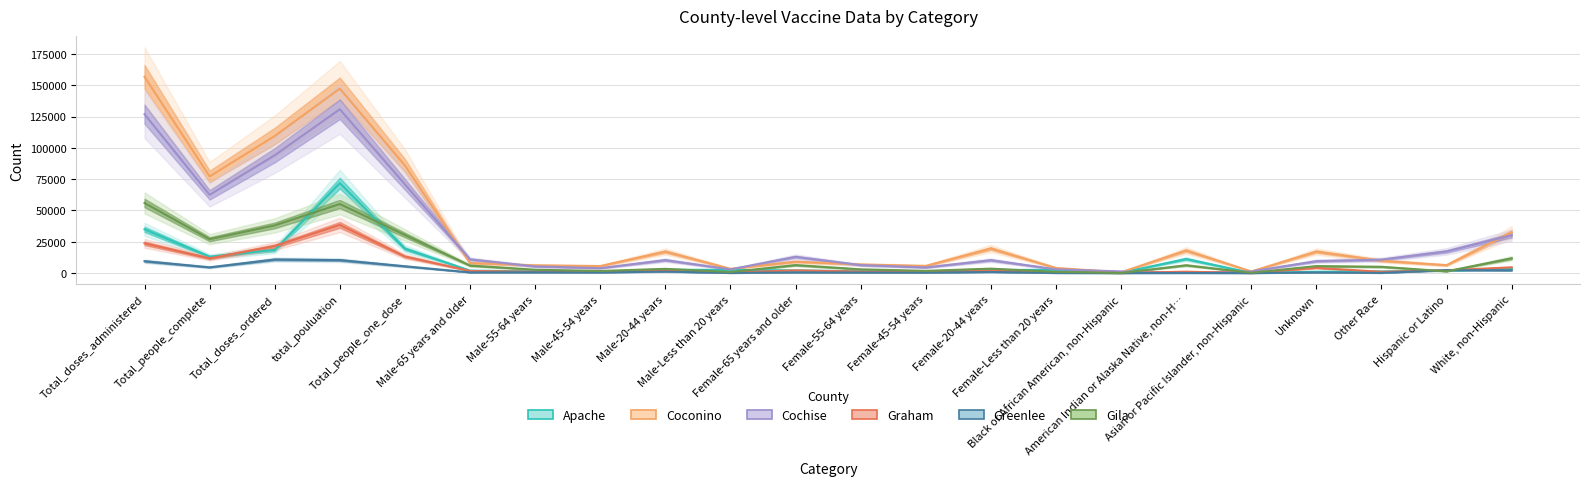

Rank the series at Female-20-44 years from highest to lowest value.

Coconino, Cochise, Gila, Apache, Graham, Greenlee